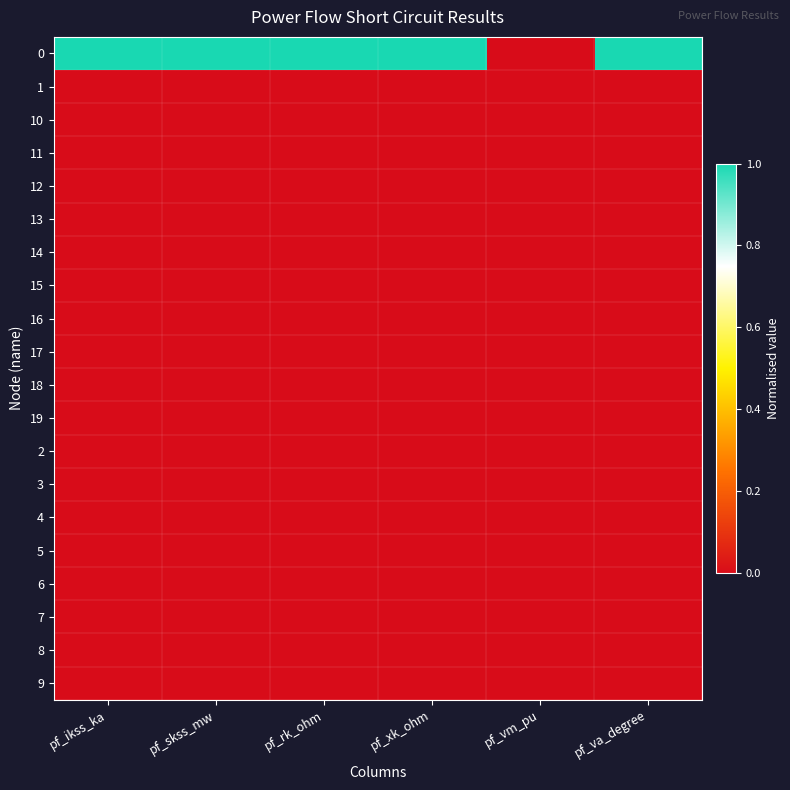

Which category has the lowest value across all series?

pf_vm_pu